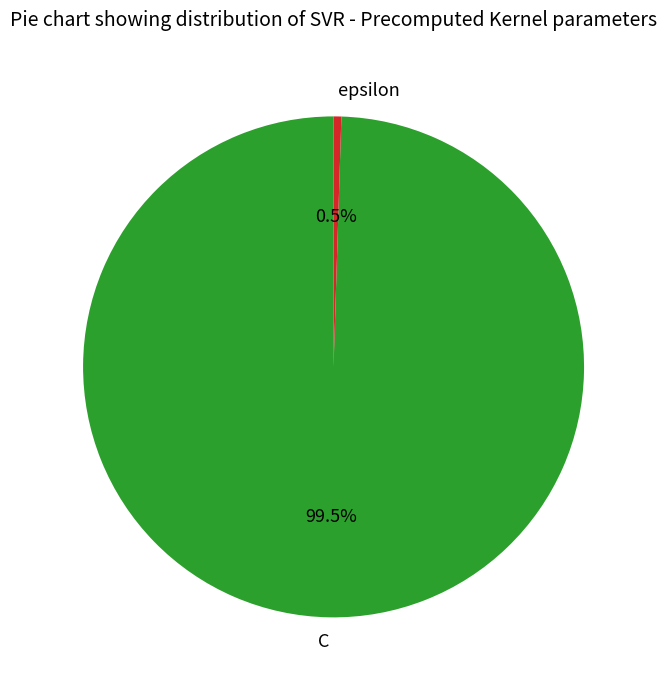

Approximately how many times larger is the value at C compared to epsilon?

200.0